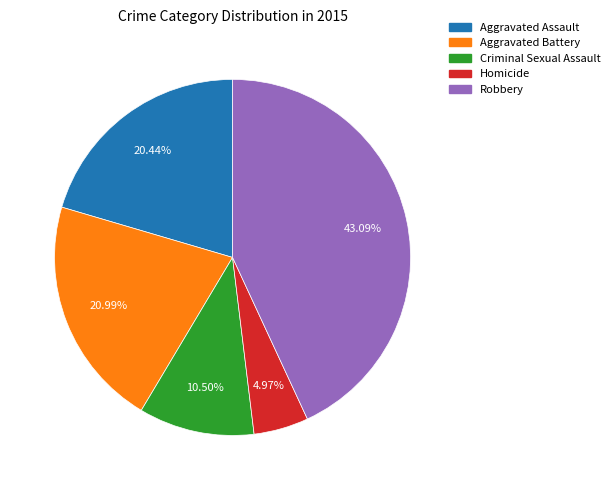

Does Homicide account for over 50% of the chart?

No